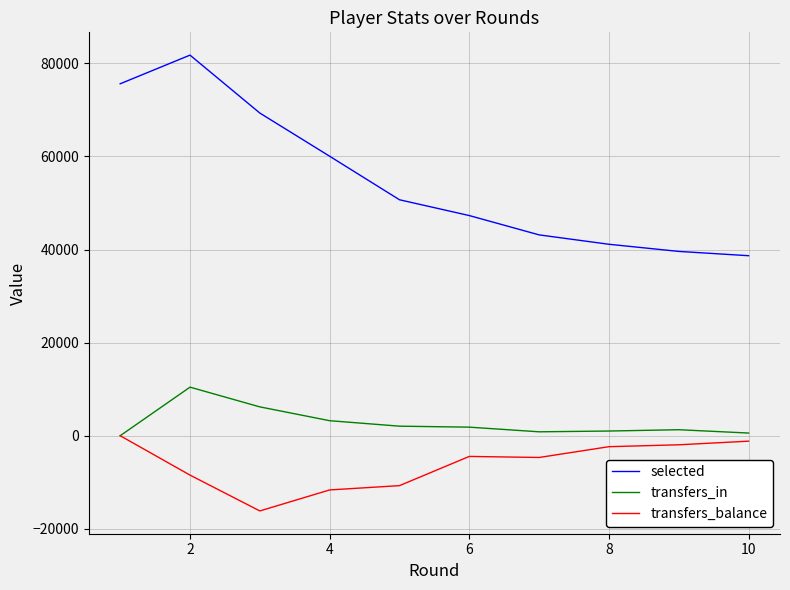

What is the maximum value for transfers_in?

10433